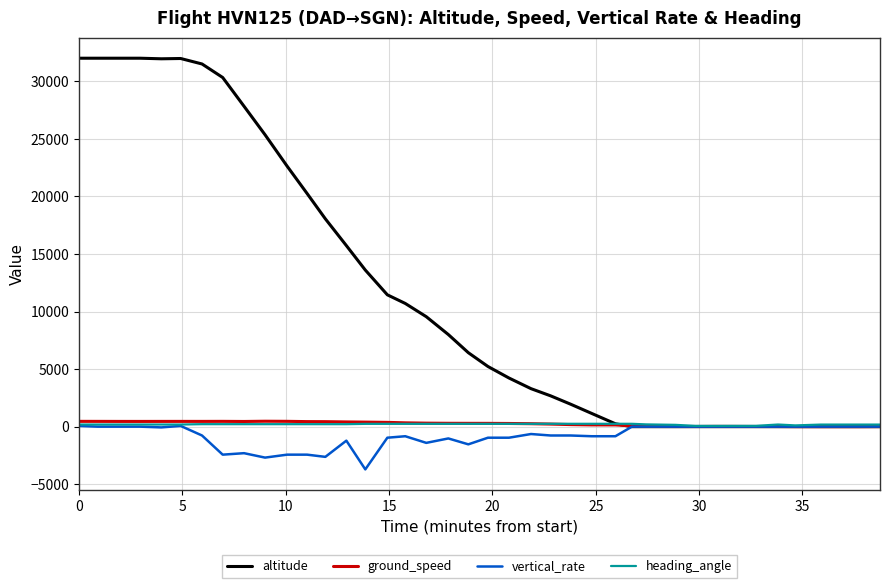

What is the maximum value shown in the chart?

32000